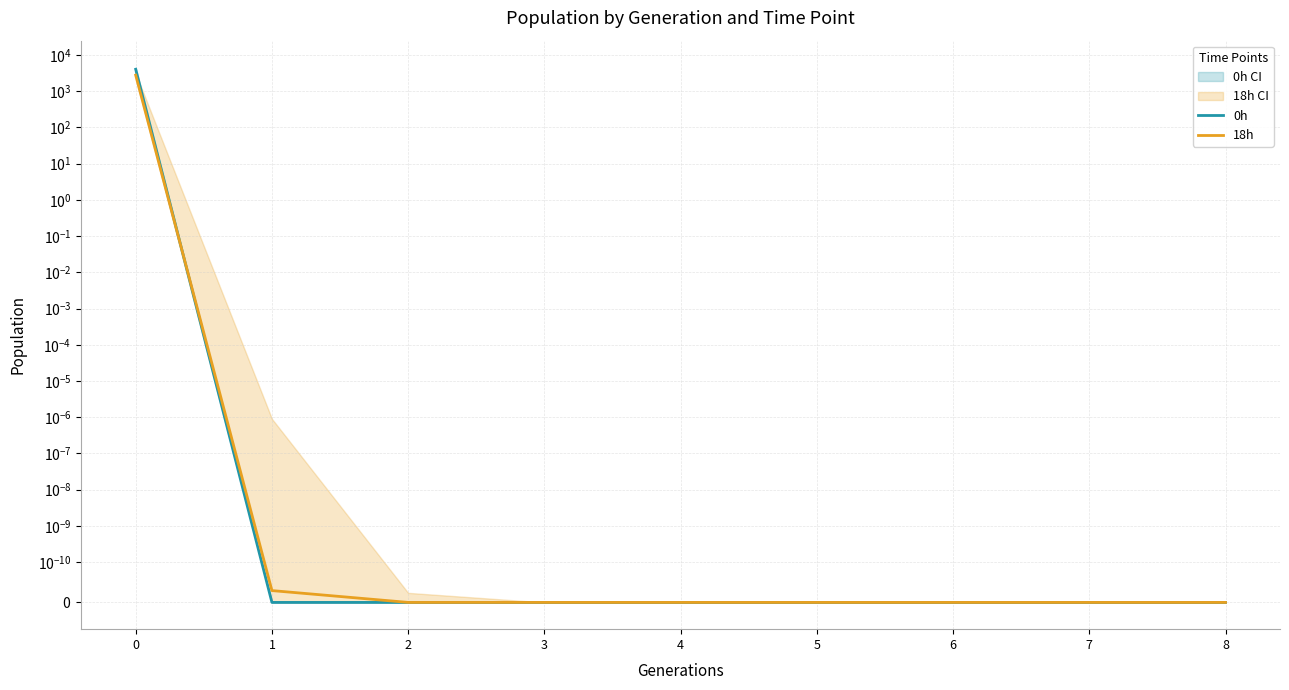

Rank the series at 4 from highest to lowest value.

18h, 0h